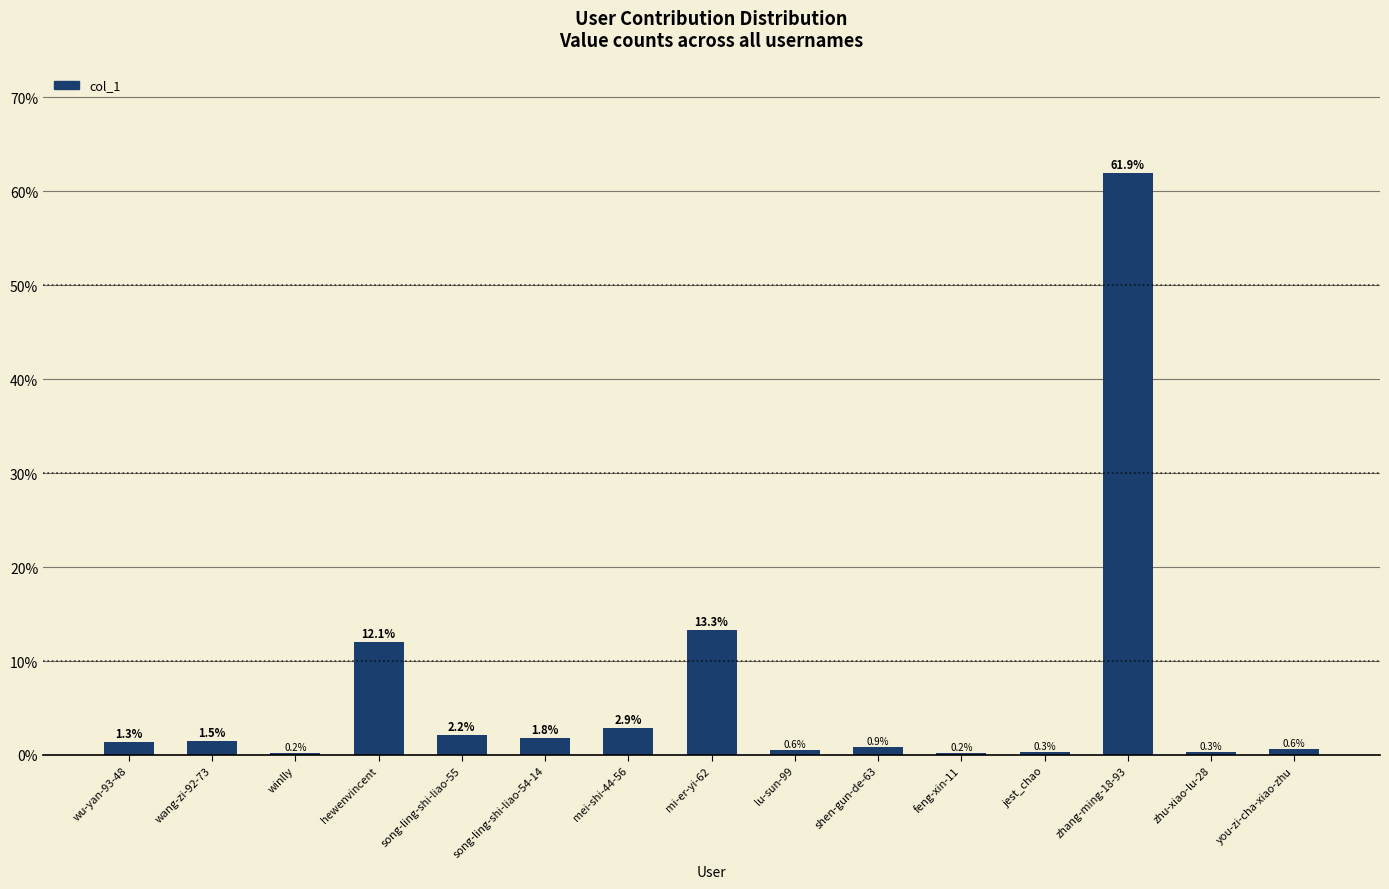

What is the label of the 10th bar from the right?

song-ling-shi-liao-54-14